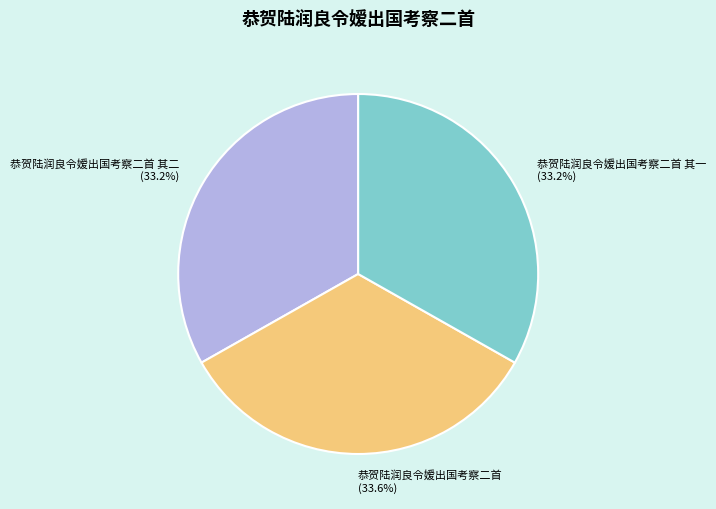

The 恭贺陆润良令嫒出国考察二首 其一 slice represents 23% of the pie. True or false?

False